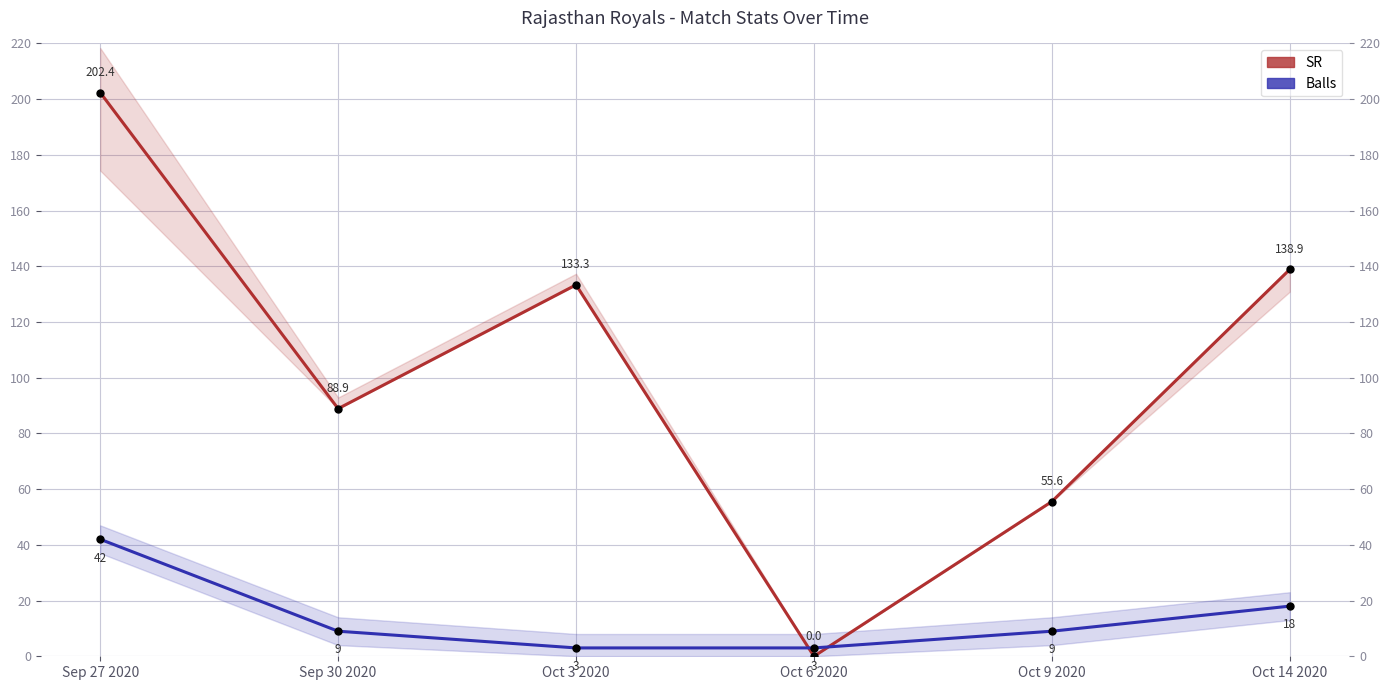

True or false: Balls has a value of 3.0 at Oct 6 2020.

True